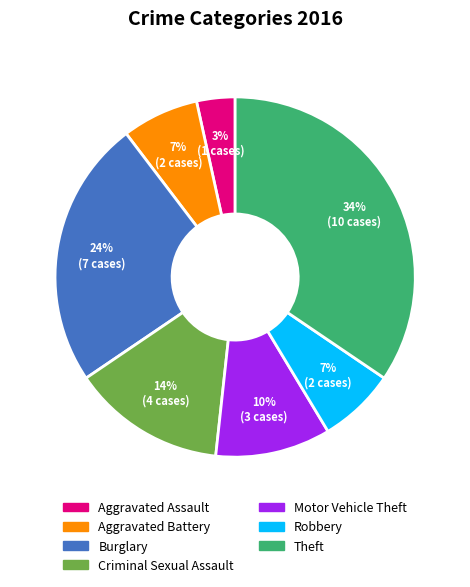

Is there any slice that represents more than half of the pie?

No